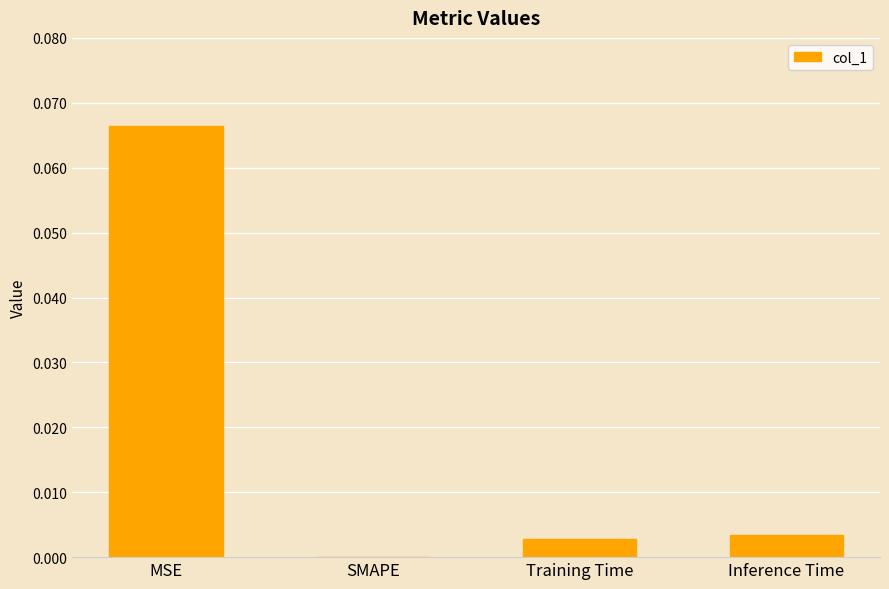

At which category does the chart reach its peak across all series?

MSE